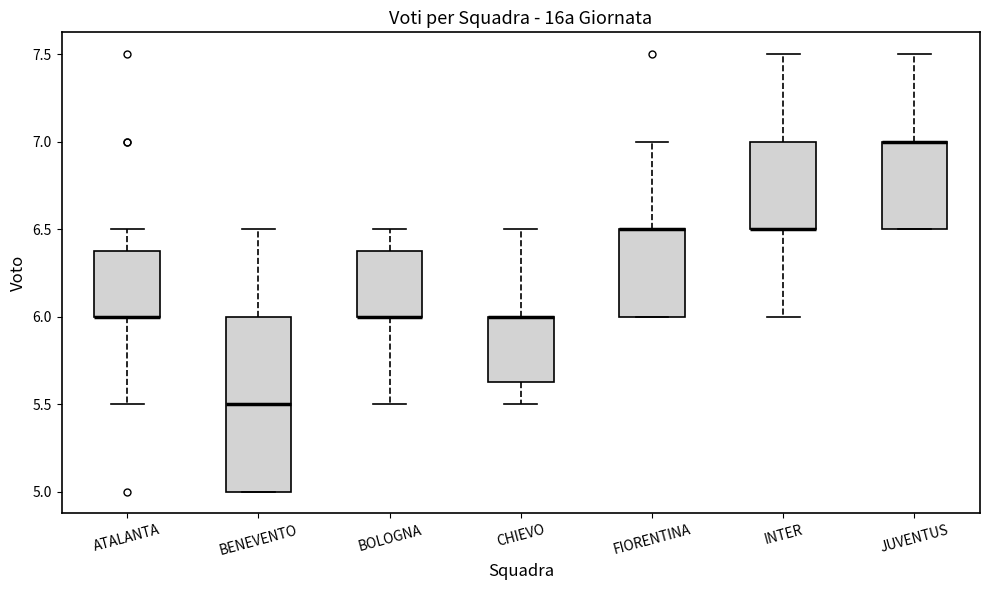

Comparing the boxes themselves (not the whiskers), which one is the tallest?

BENEVENTO